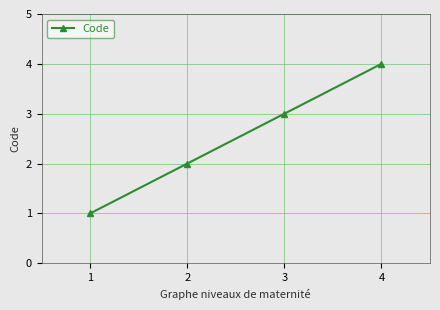

What is the ratio of the value at 2 to the value at 3?

0.7